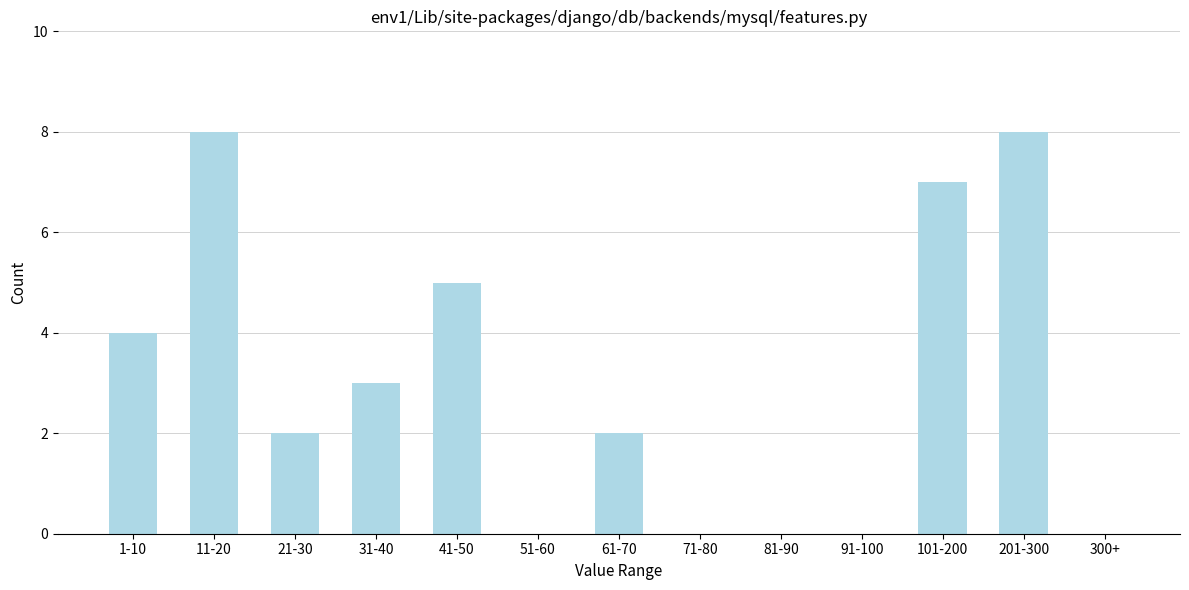

Reading left to right, transcribe all the data shown in this chart.

1-10=4	11-20=8	21-30=2	31-40=3	41-50=5	51-60=0	61-70=2	71-80=0	81-90=0	91-100=0	101-200=7	201-300=8	300+=0